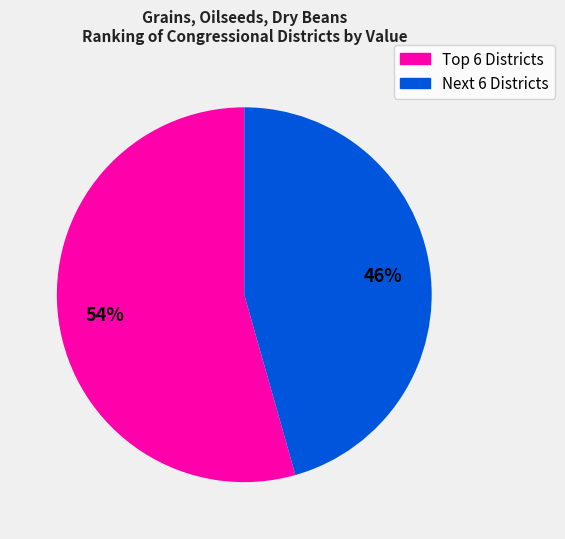

Is there a majority slice in this chart?

Yes